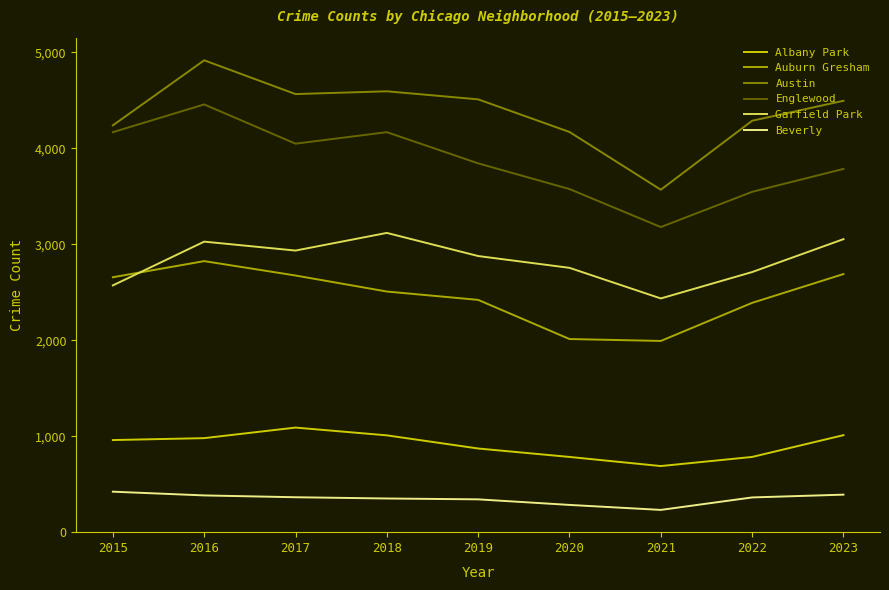

At which category is the sum across all series the highest?

2016